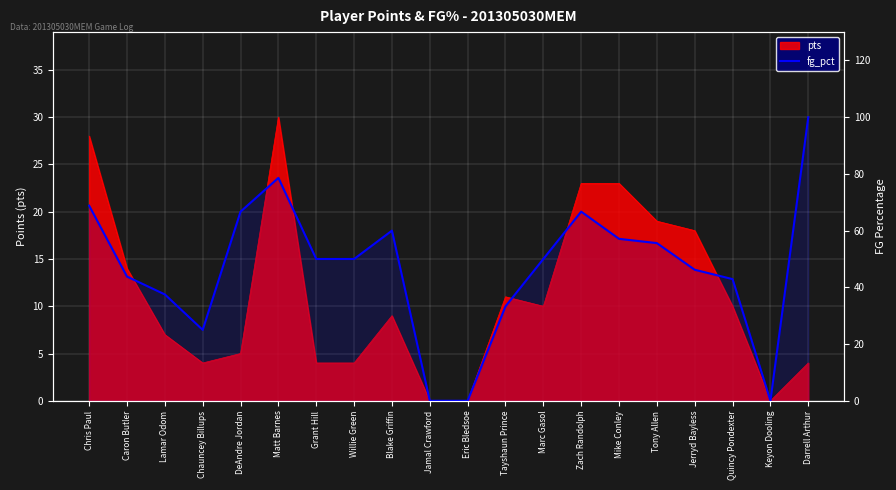

What position from the right is Darrell Arthur?

1